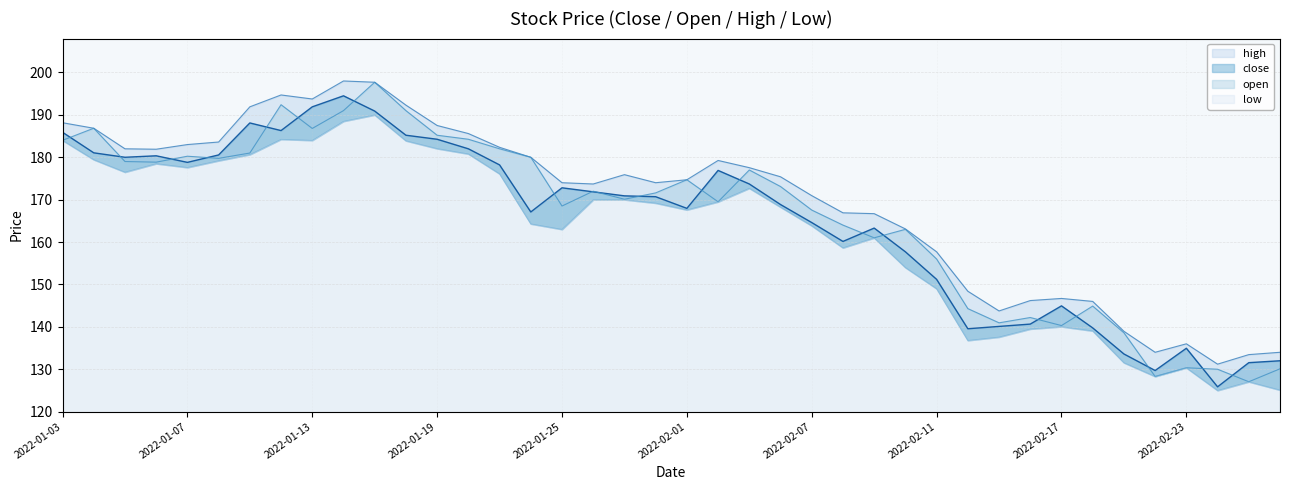

The high series shows 200.2 at 2022-02-23. True or false?

False